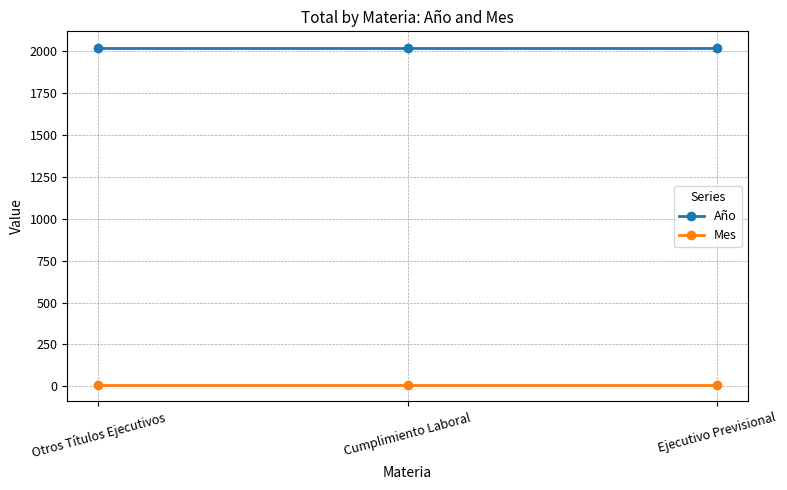

Rank the series at Otros Títulos Ejecutivos from lowest to highest value.

Mes, Año